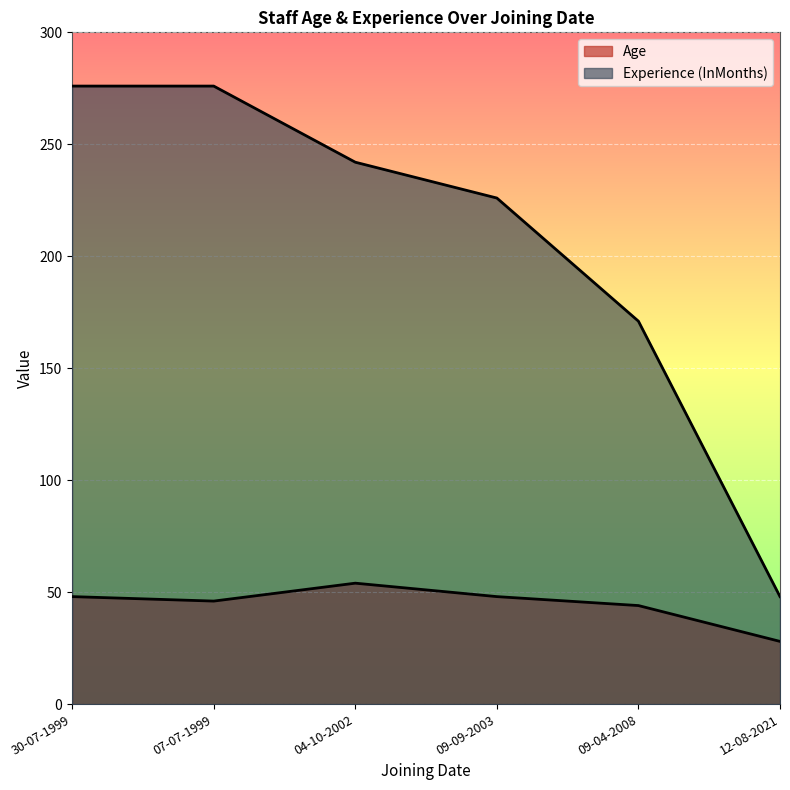

True or false: Age and Experience (InMonths) intersect in this chart.

False